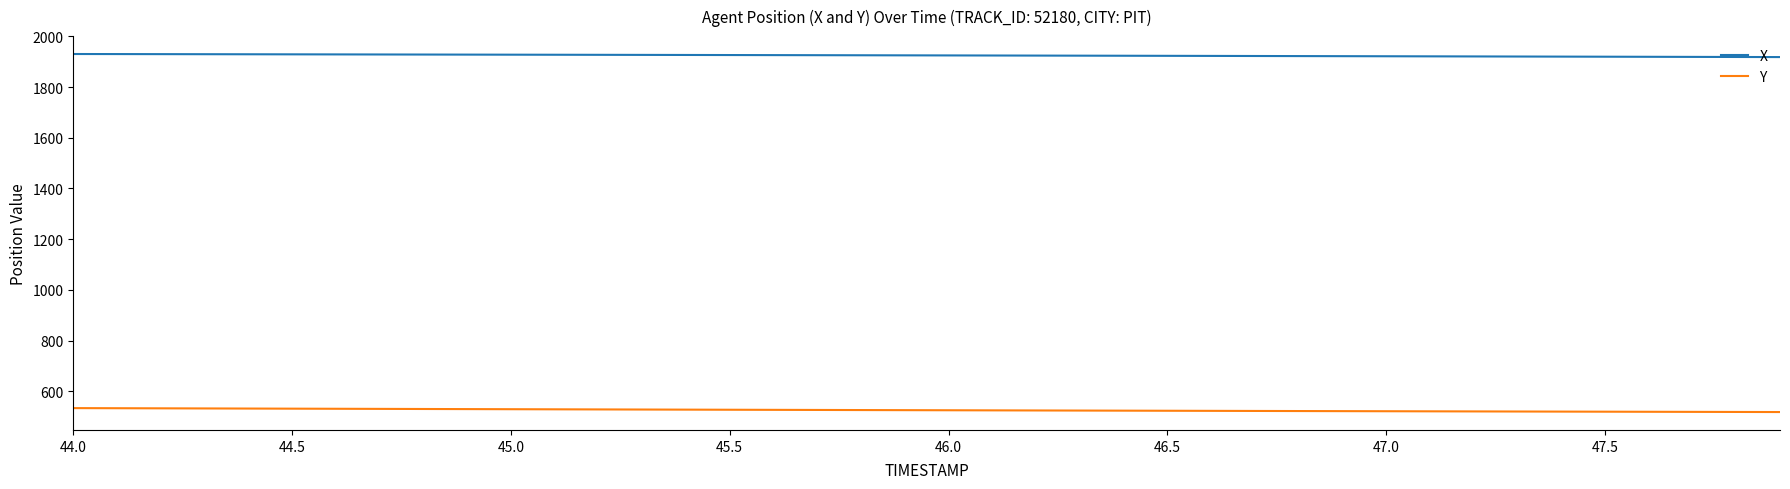

True or false: X and Y intersect in this chart.

False